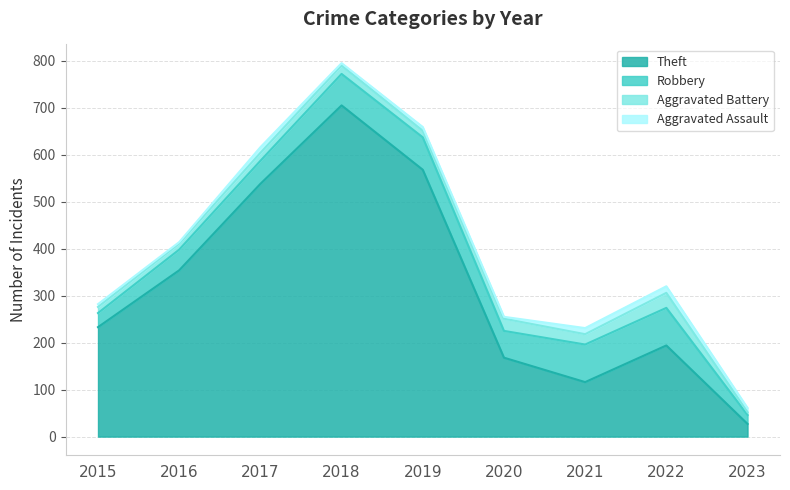

Reading right to left, transcribe all the data shown in this chart.

Theft: 27	194	116	168	568	705	538	354	233
Robbery: 19	80	80	57	69	67	49	44	30
Aggravated Battery: 6	32	22	26	14	18	17	13	13
Aggravated Assault: 9	14	13	4	8	5	12	3	6